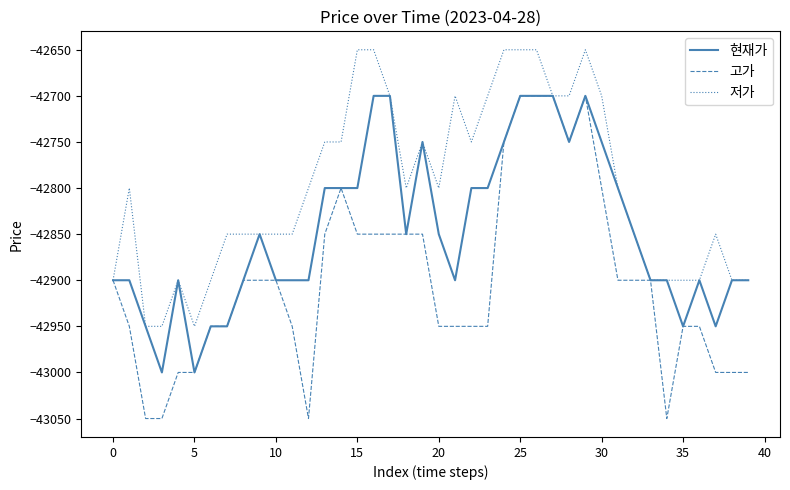

What is the difference between the maximum and minimum values in the 현재가 series?

300